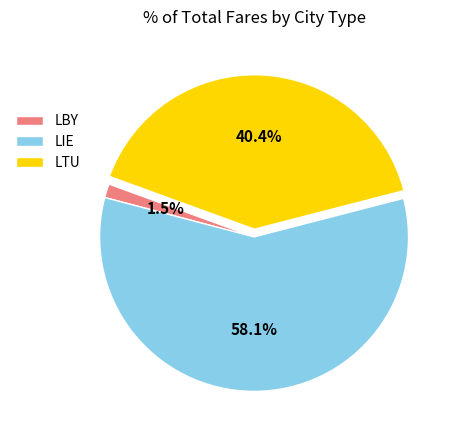

How many slices are in this pie chart?

3